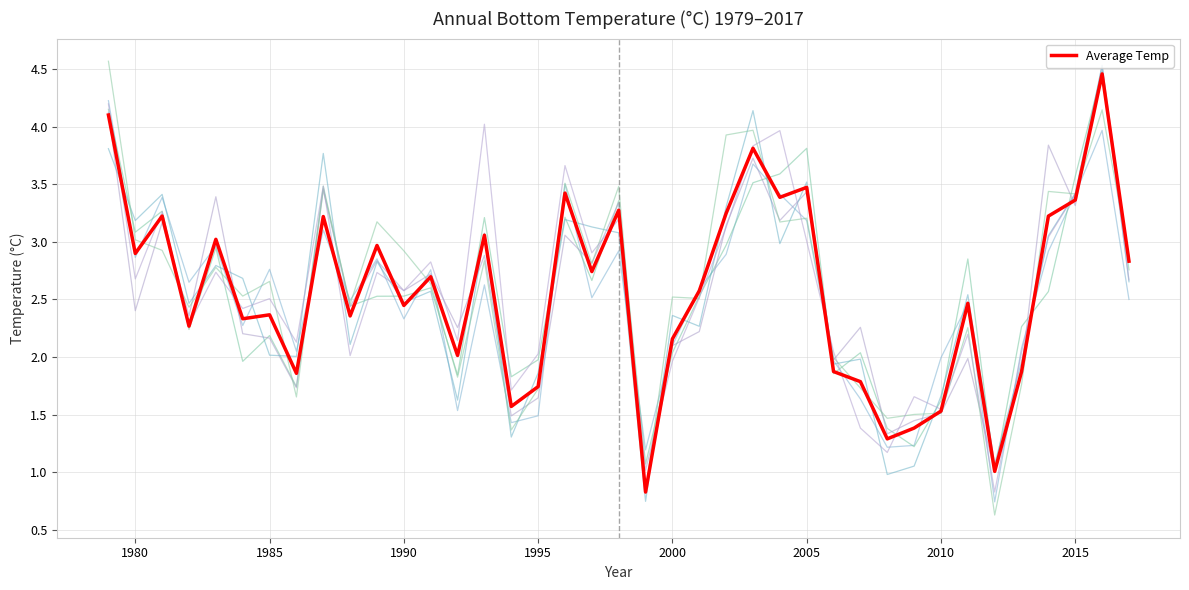

What is the highest value of the Average Temp series?

4.5